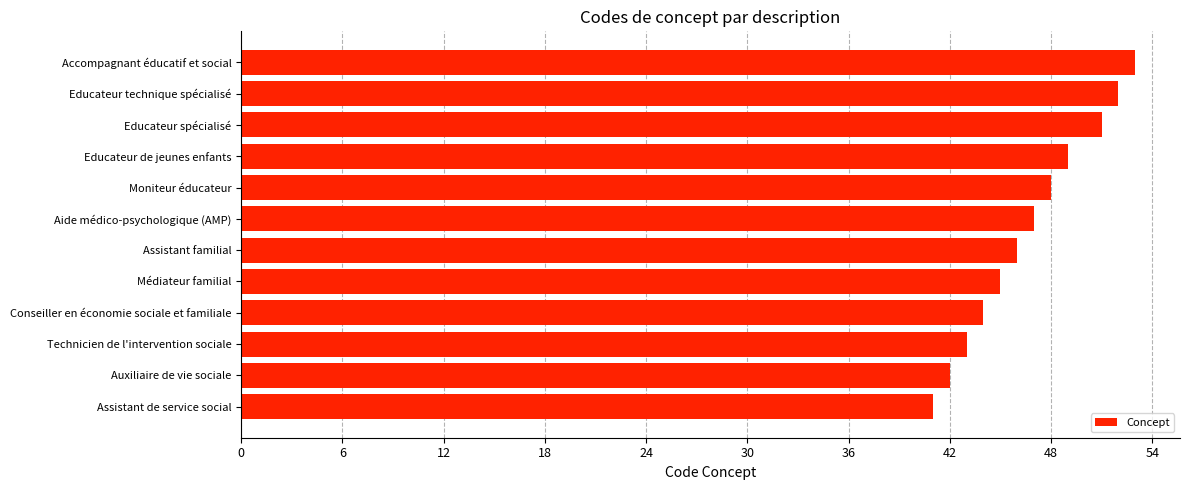

Reading bottom to top, list all the values displayed in this chart.

41	42	43	44	45	46	47	48	49	51	52	53